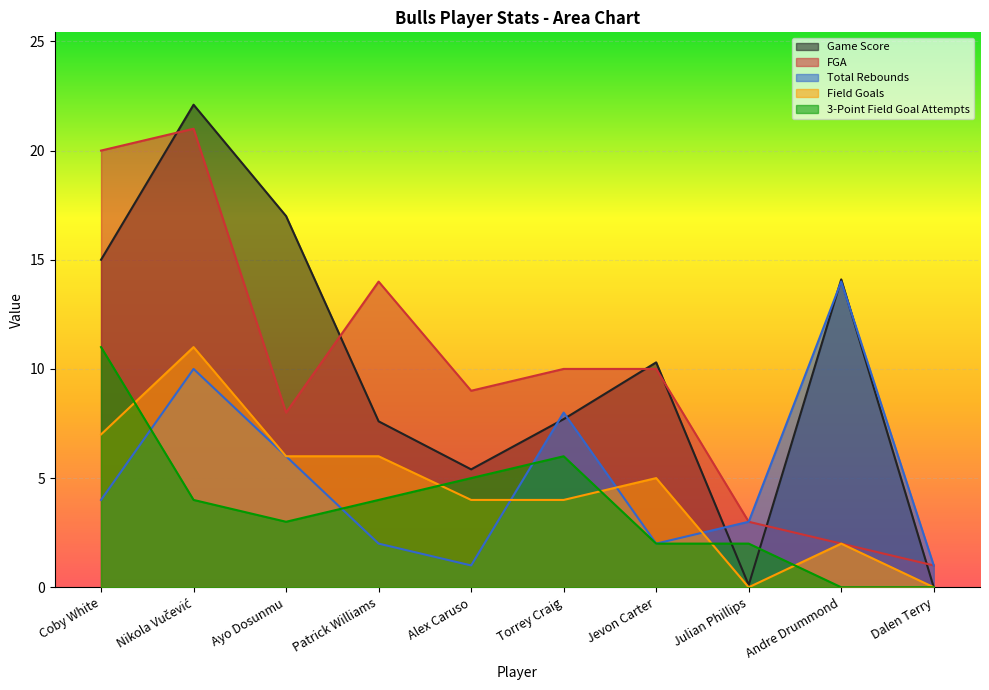

Which series has the largest range (max minus min)?

Game Score